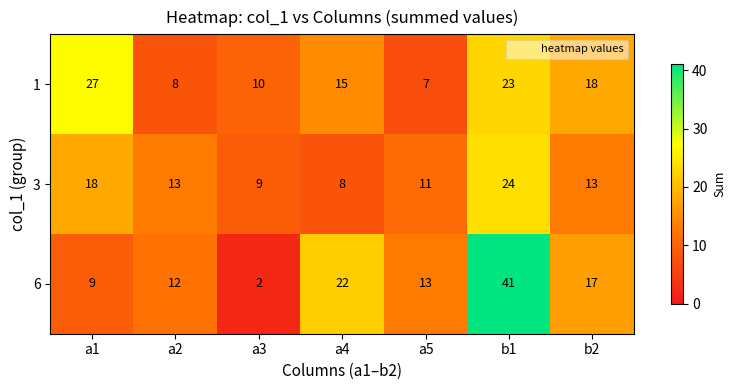

What is the difference between the second highest and second lowest values in the 3 series?

9